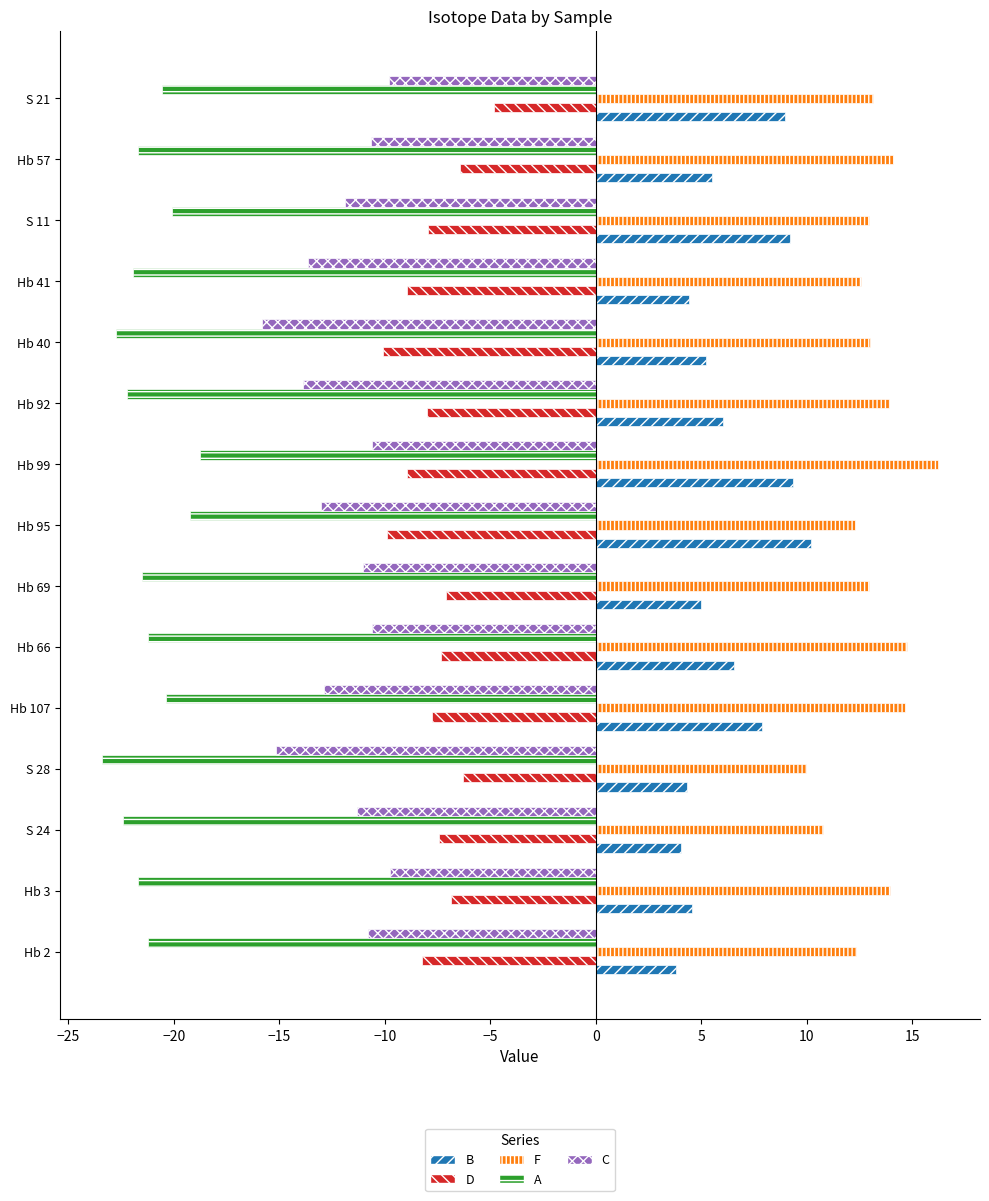

Rank the series at Hb 3 from lowest to highest value.

A, C, D, B, F